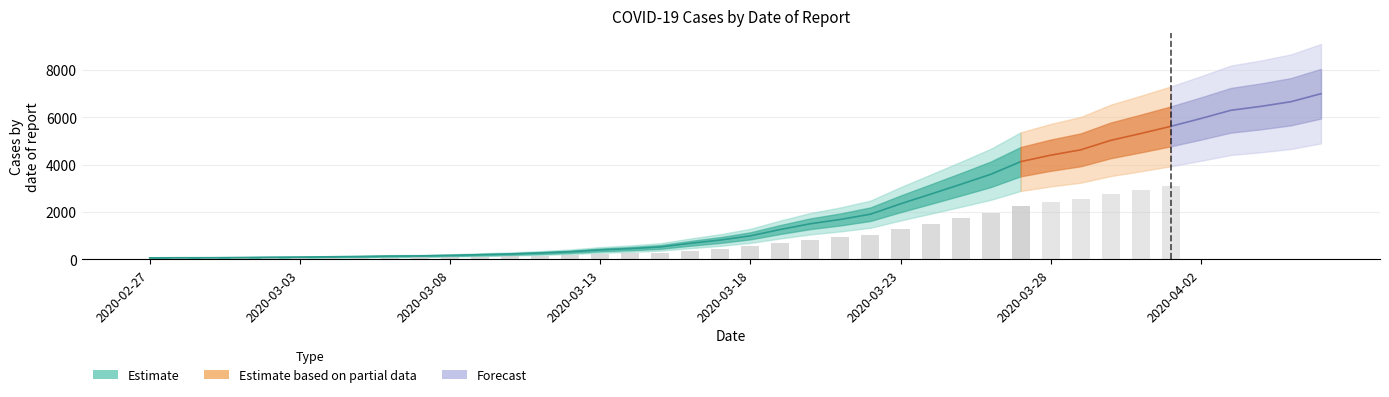

Reading left to right, what are all the values shown in this chart?

64	68	69	76	87	95	108	119	138	146	167	197	226	269	320	398	452	523	677	816	993	1261	1505	1686	1908	2344	2752	3165	3589	4125	4399	4625	5025	5314	5617	5947	6295	6460	6657	6995